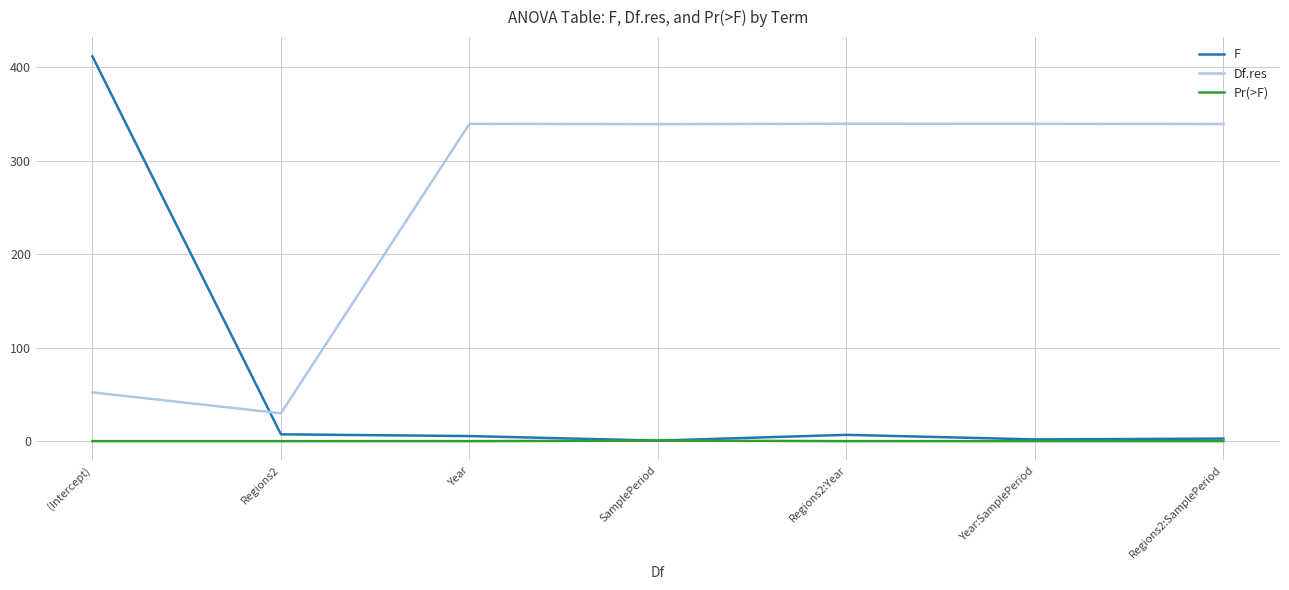

True or false: Df.res and Pr(>F) cross at least once.

False